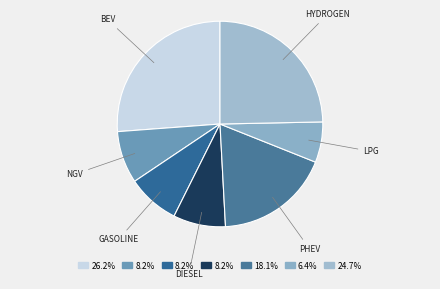

Which slice is the largest?

BEV